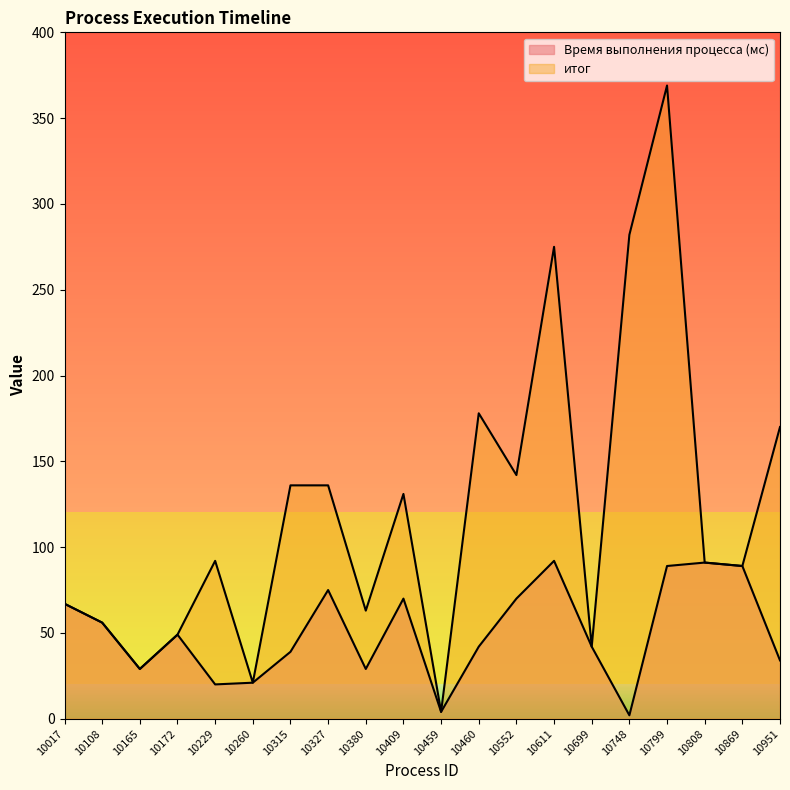

At which label does Время выполнения процесса (мс) first exceed 49?

10017